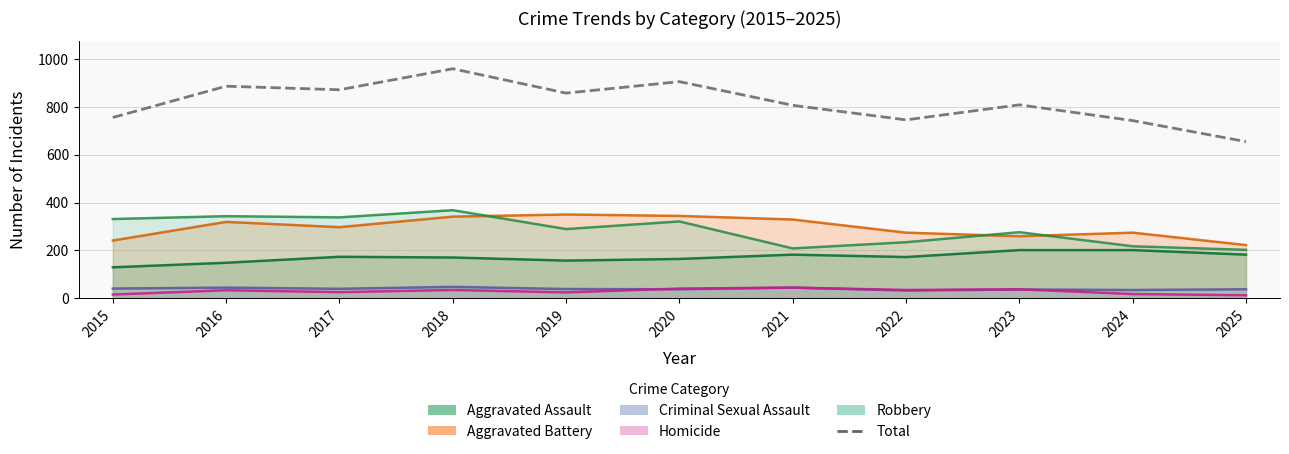

Which has a higher value, 2016 or 2024?

2016